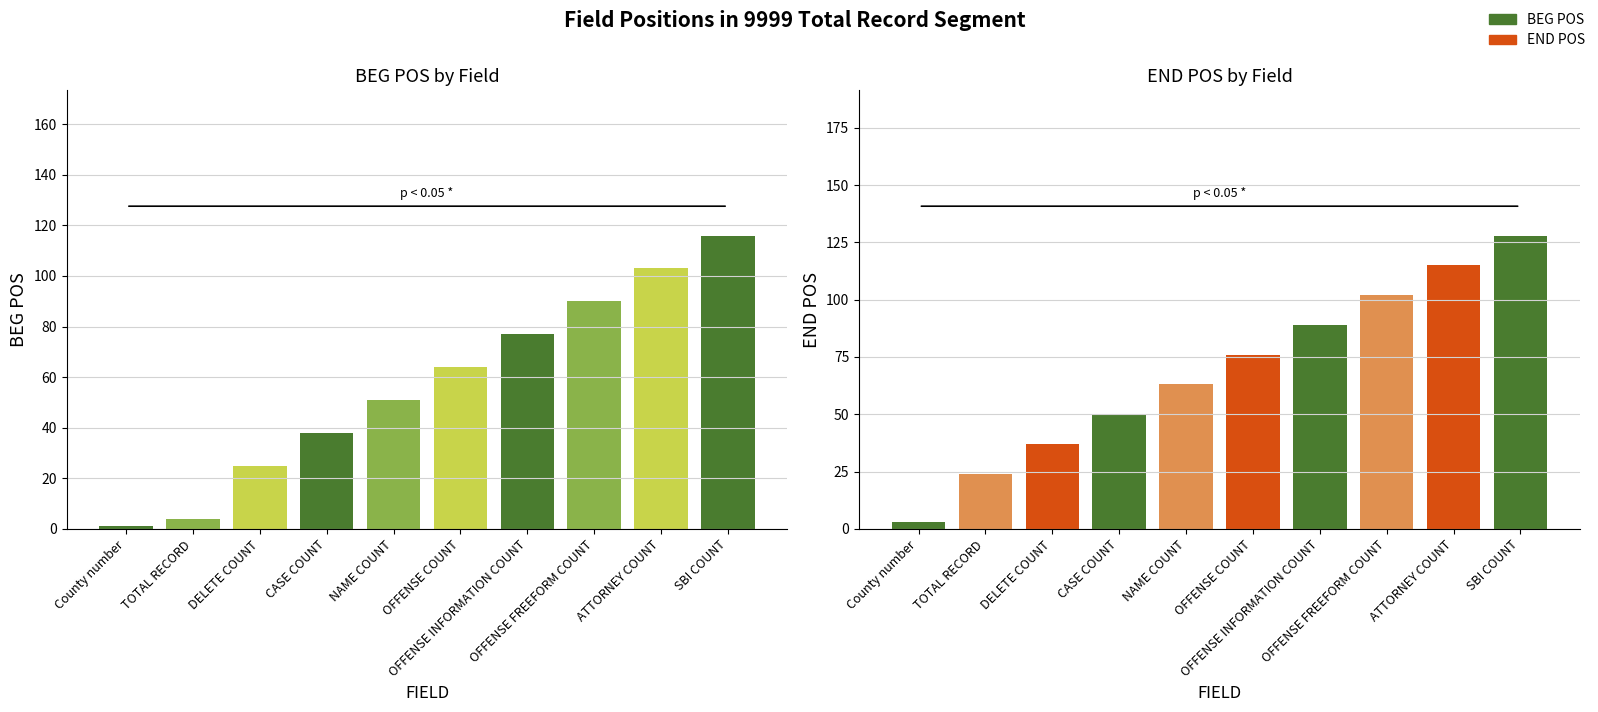

How many data points in END POS are less than 76?

5